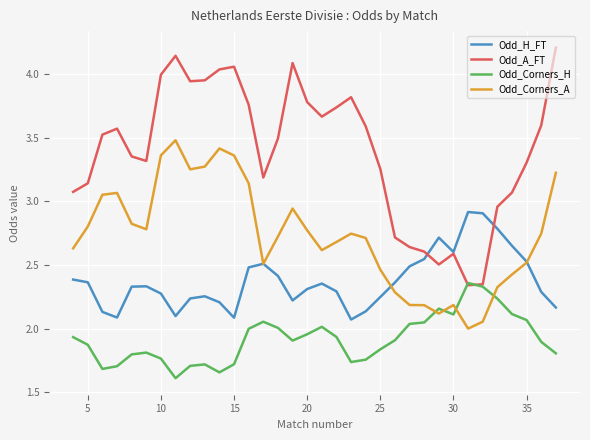

Which series has the largest range (max minus min)?

Odd_A_FT